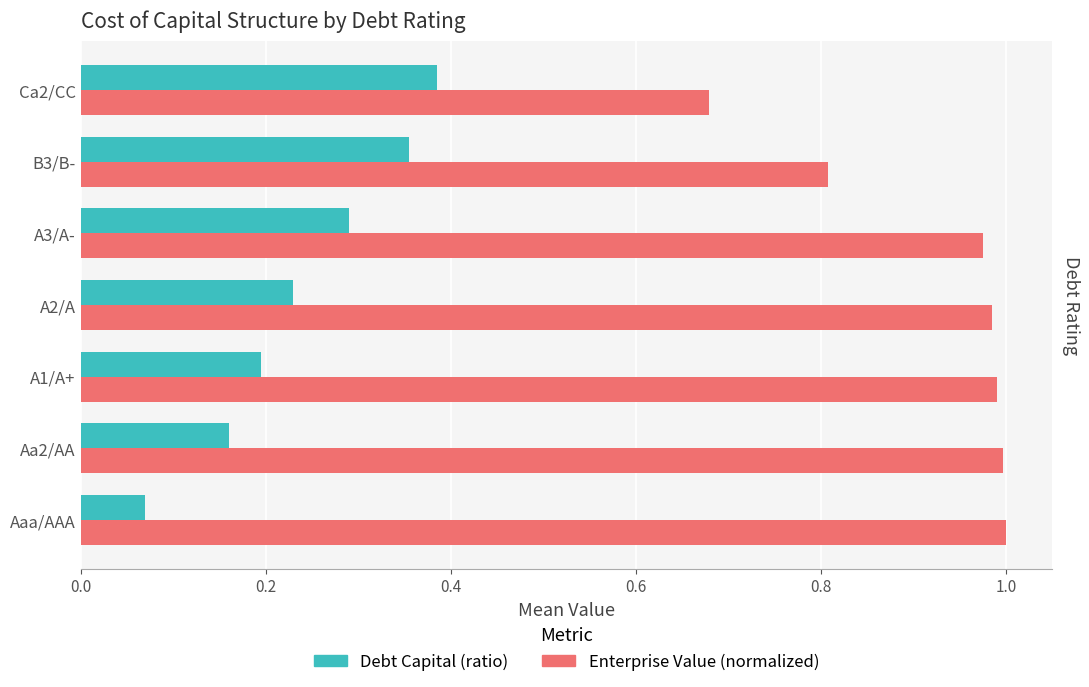

How many Debt Capital (ratio) values are between 0 and 1?

7